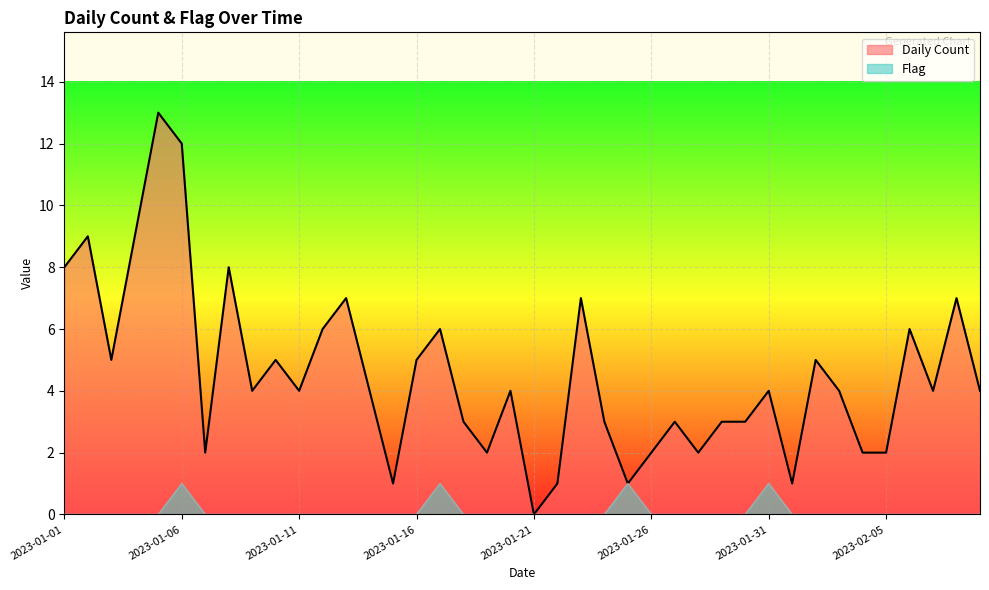

Rank the series at 2023-01-26 from highest to lowest value.

Daily Count, Flag